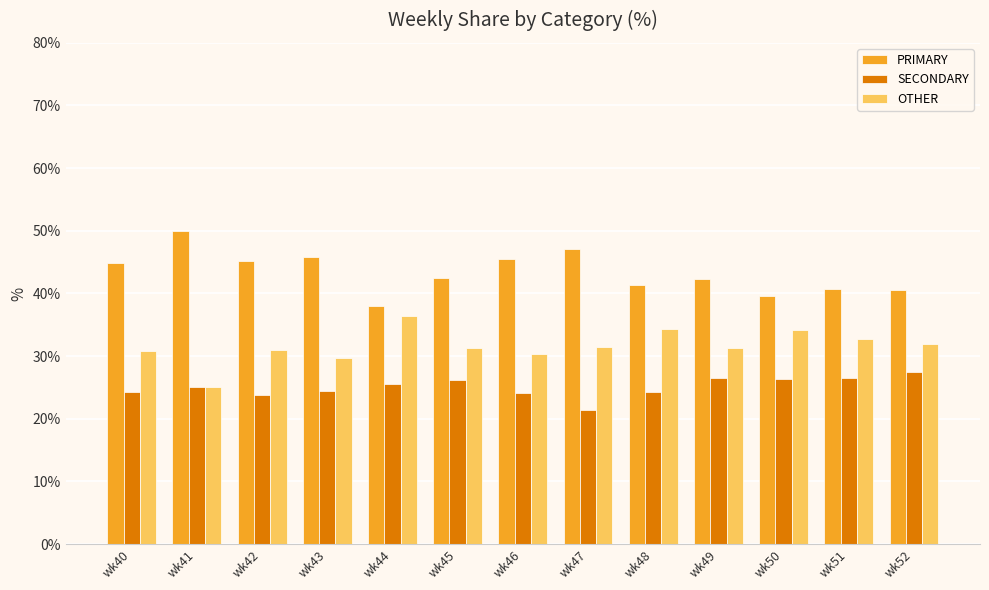

What value does the SECONDARY series have at wk52?

27.5